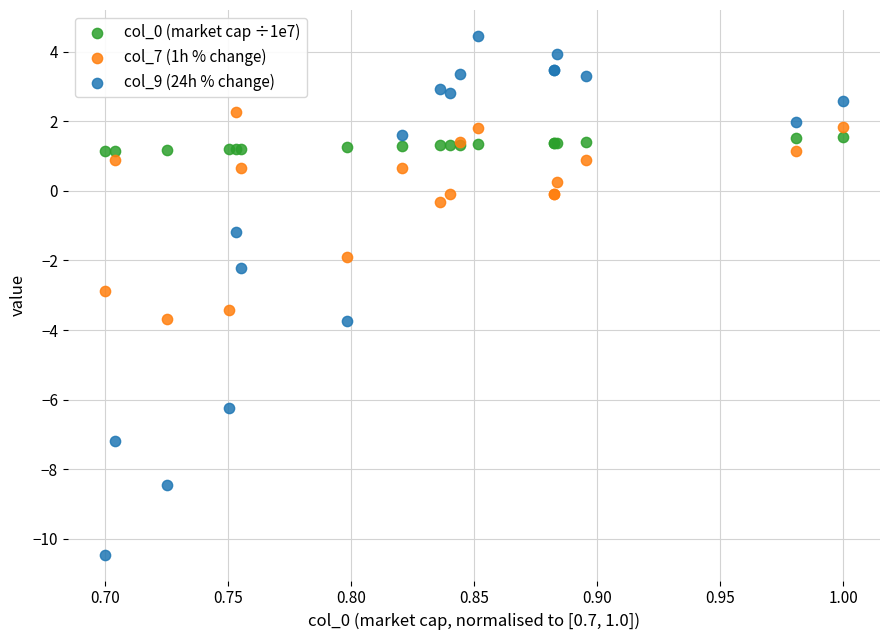

Which series contains the lowest Y value?

col_9 (24h % change)